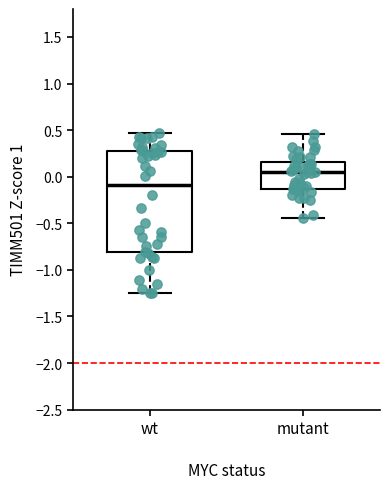

Comparing the boxes themselves (not the whiskers), which one is the tallest?

wt